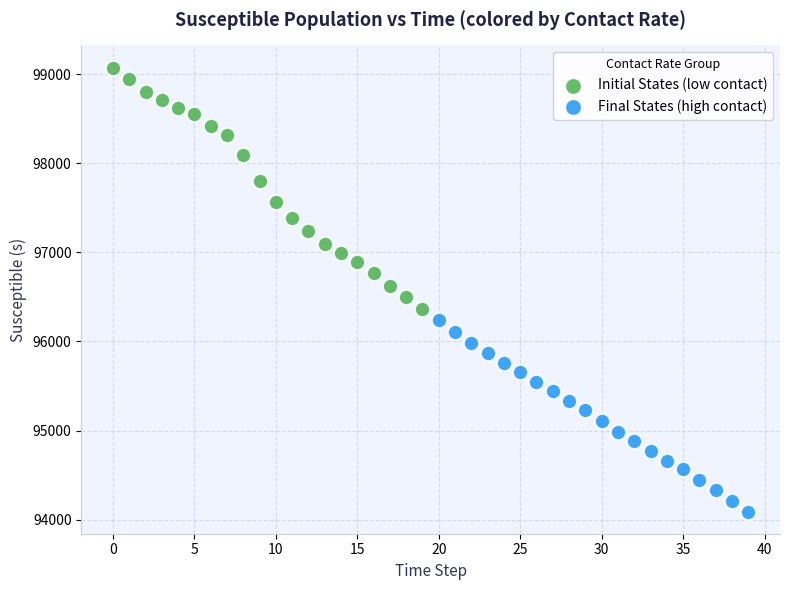

What are all the series names shown in the legend?

Initial States (low contact), Final States (high contact)